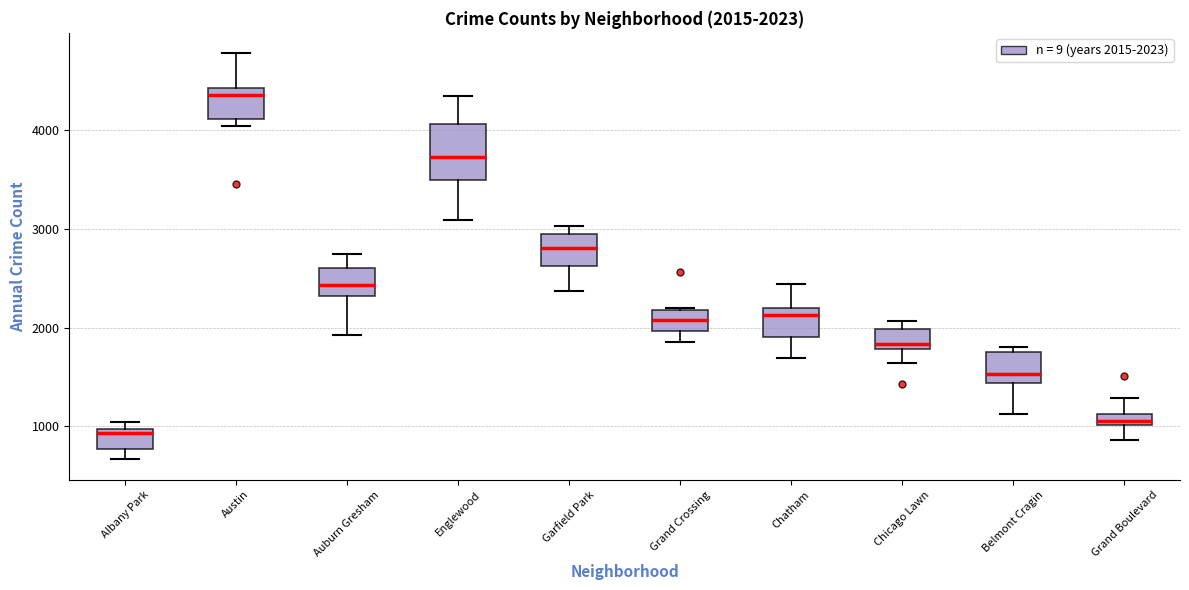

Which box's median line is the lowest?

Albany Park